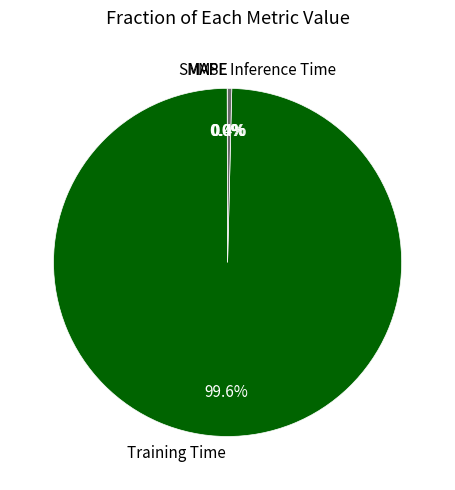

What portion of the pie excludes Inference Time?

99.6%